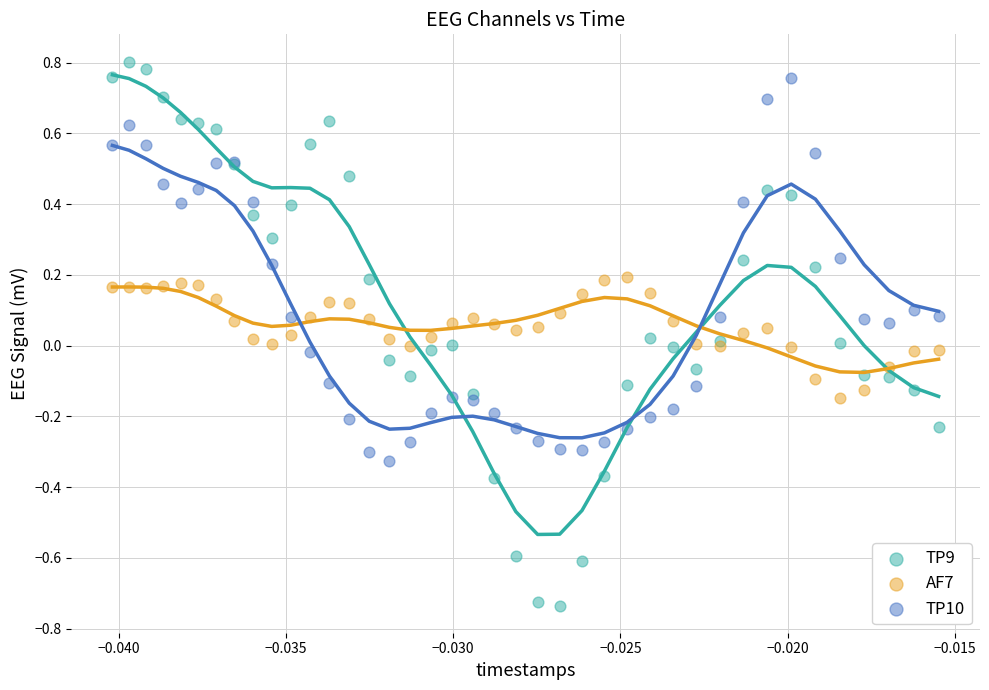

Which series has the largest Y range (max minus min)?

TP9